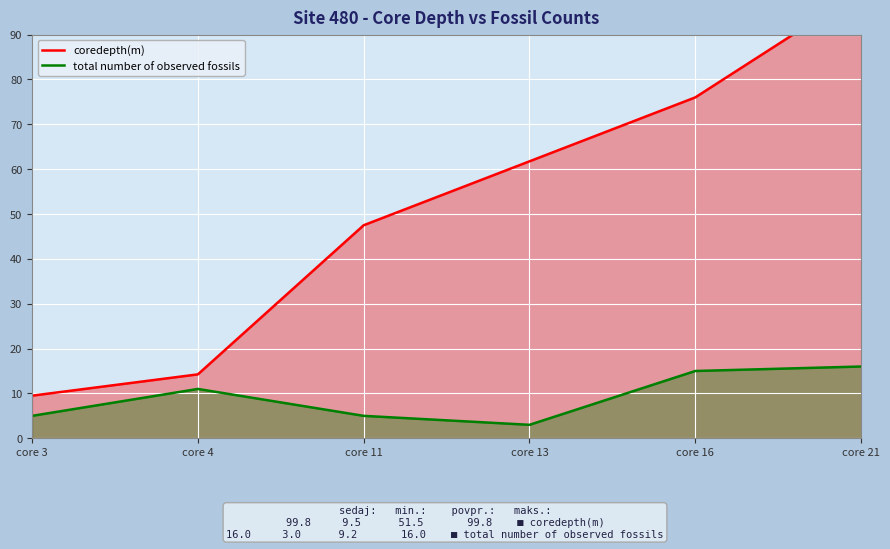

At which category is the sum across all series the highest?

core 21